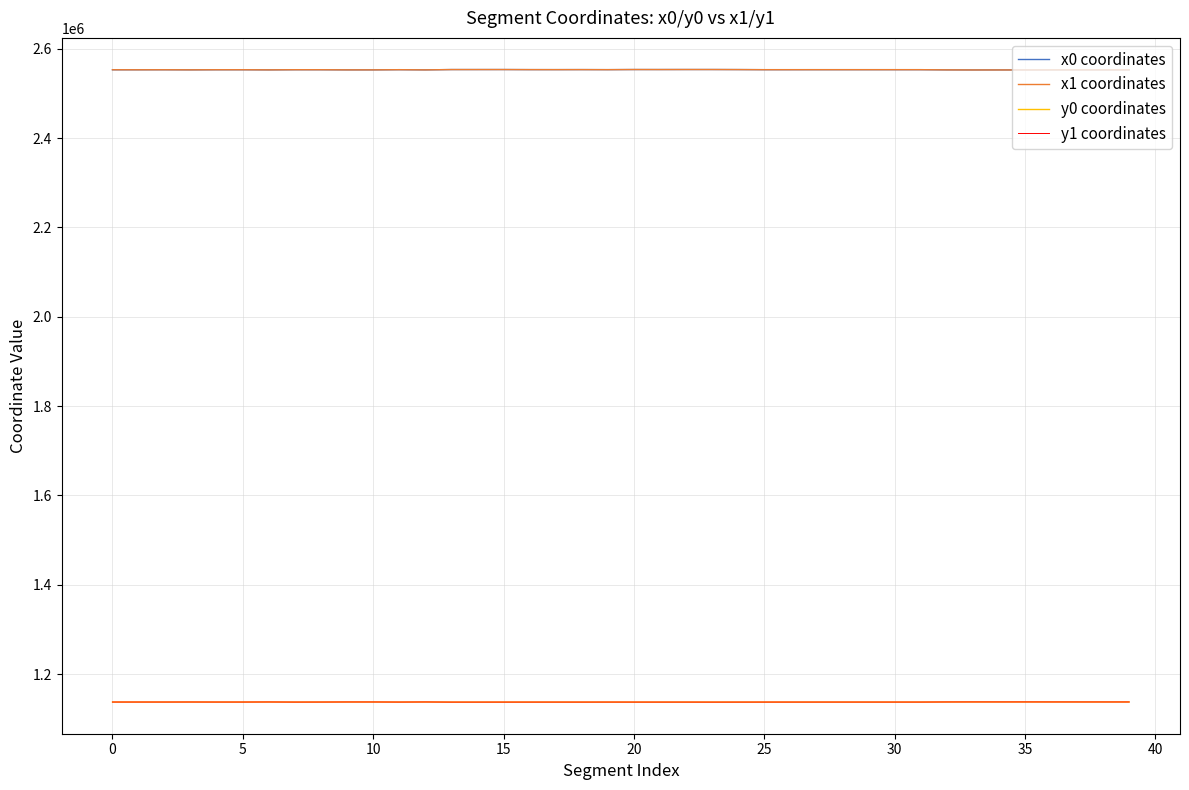

True or false: x0 coordinates and y1 coordinates intersect in this chart.

False